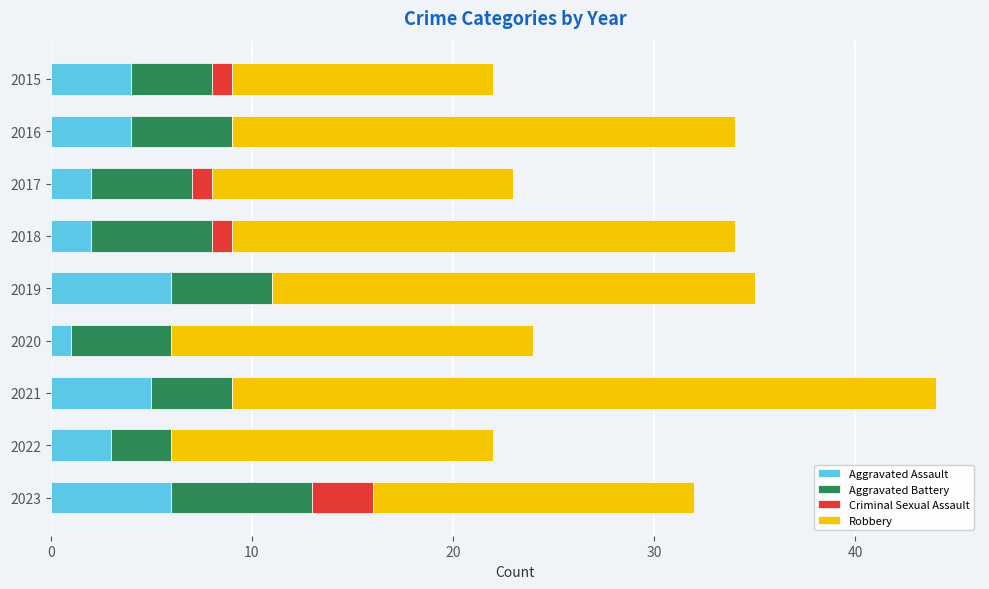

Where is Aggravated Assault nearest to the value 3?

2022